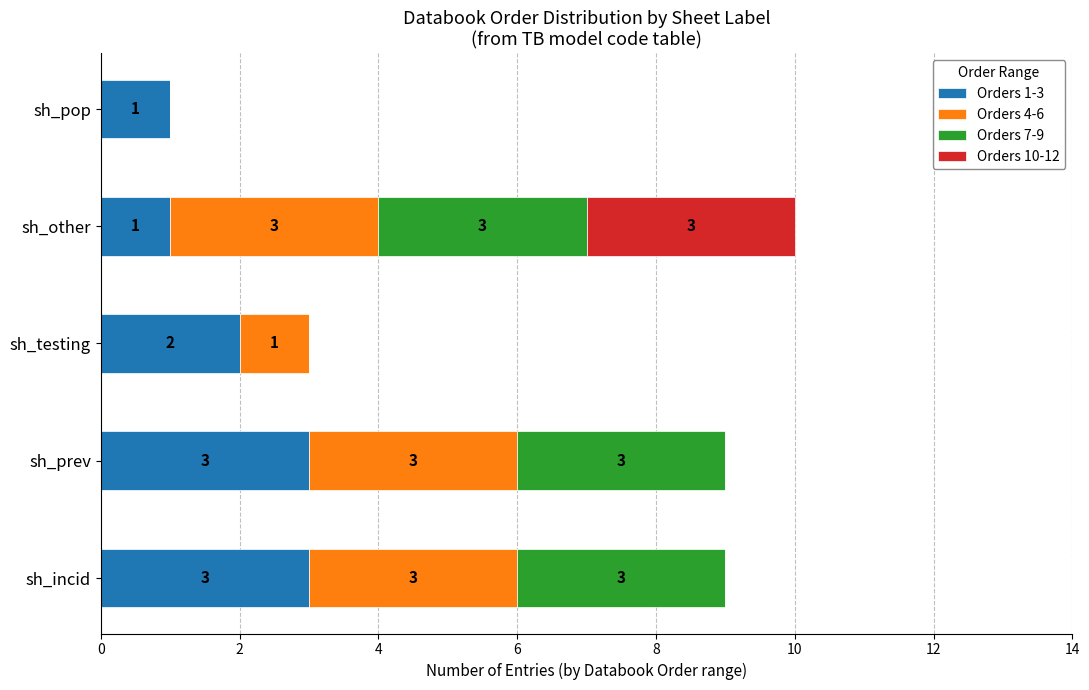

How many categories are shown in the chart?

5